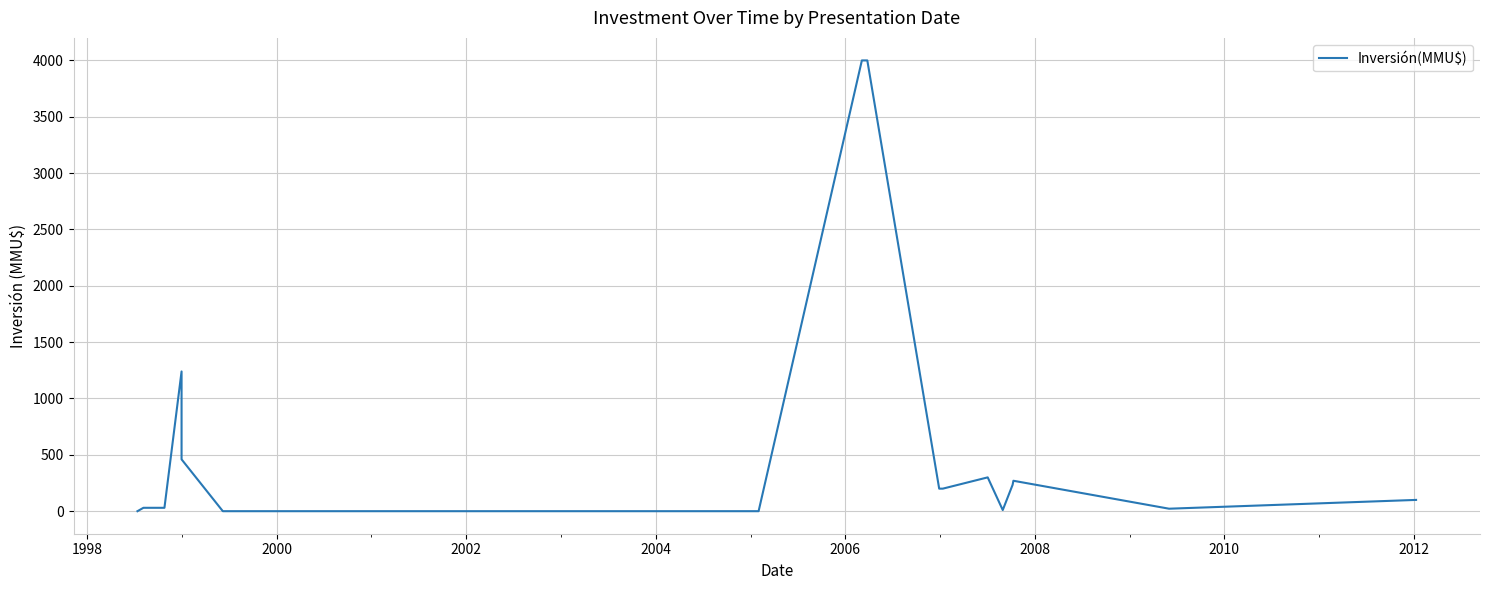

Does the chart display data point markers on the line(s)?

No